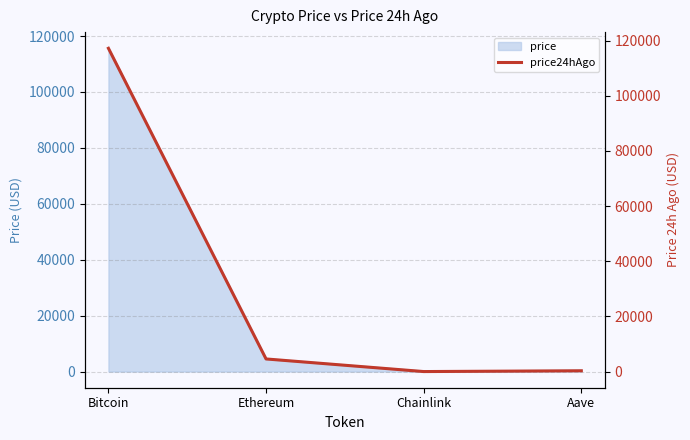

How many values in the price series are below 4467?

2